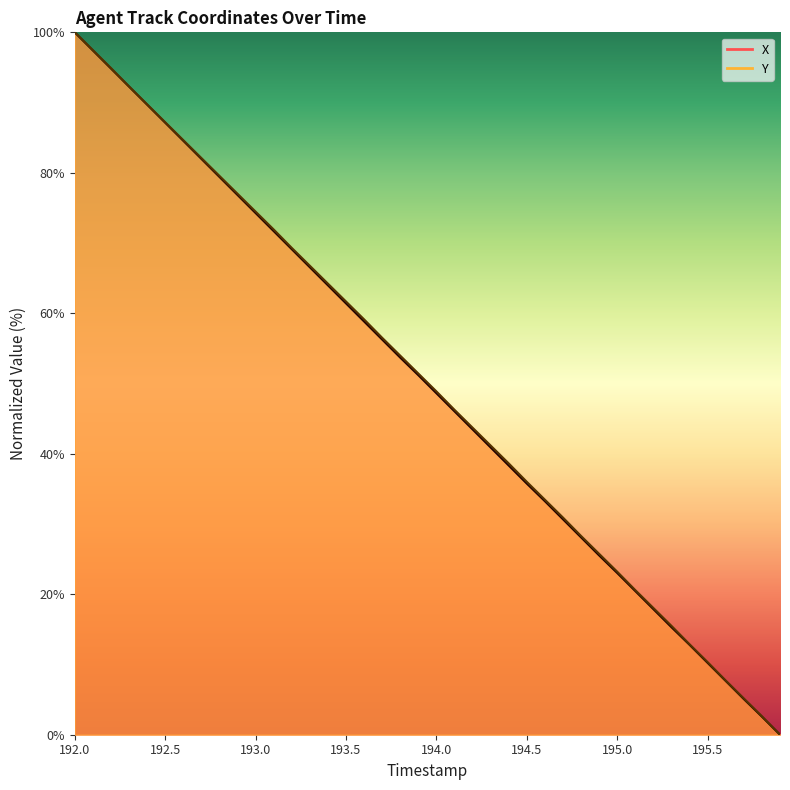

What position from the right is 195.8?

2